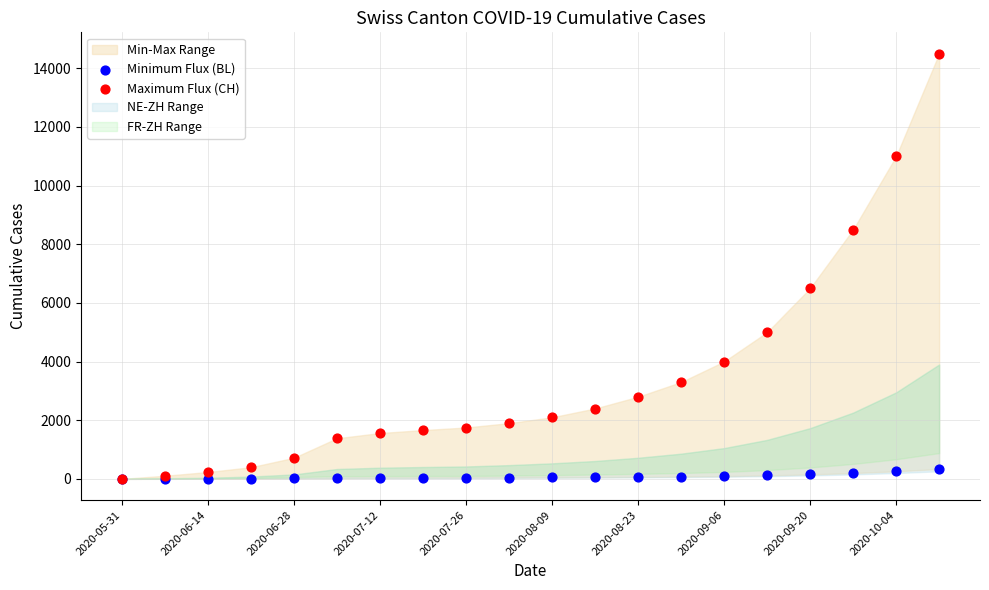

Which series contains the highest Y value?

Maximum Flux (CH)